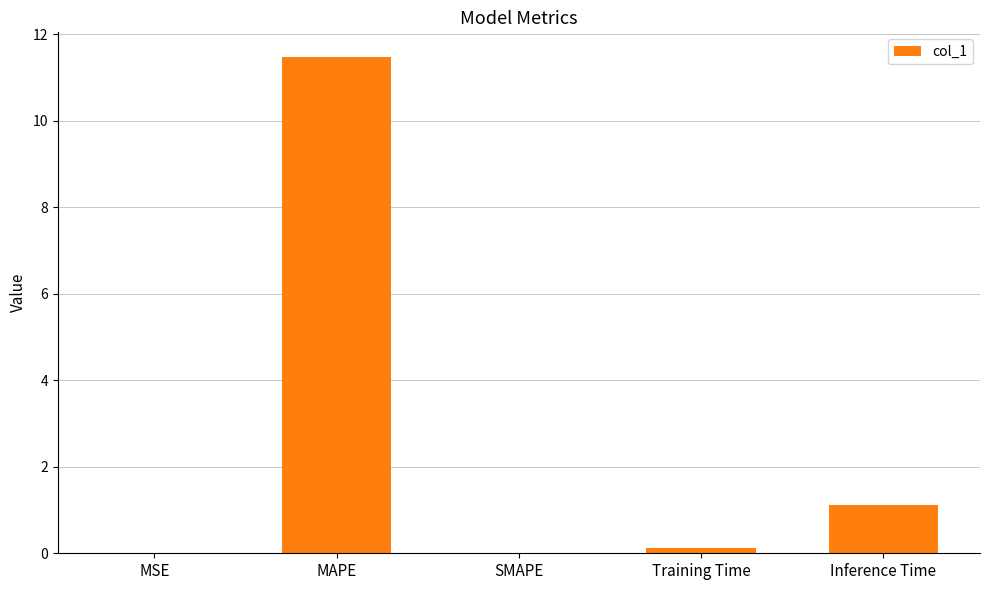

What is the difference between the values at Inference Time and Training Time?

1.0